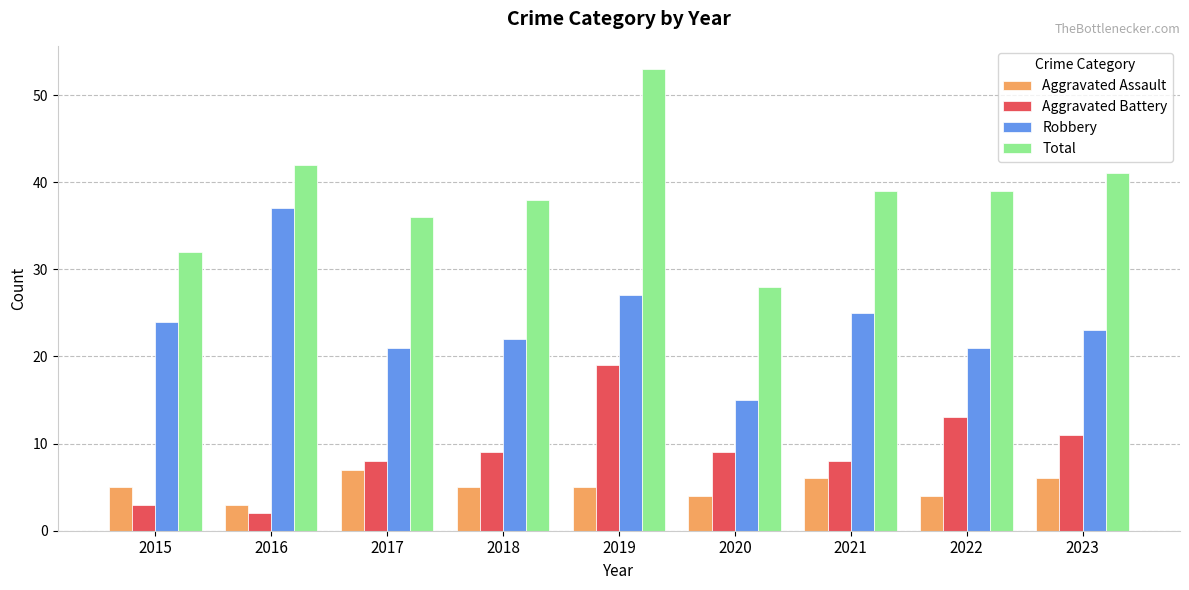

Rank the series at 2020 from lowest to highest value.

Aggravated Assault, Aggravated Battery, Robbery, Total